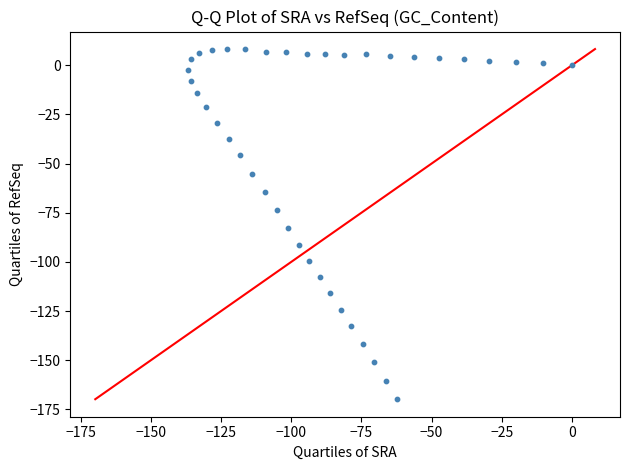

What Y value in the scatter plot is closest to -80?

-82.9